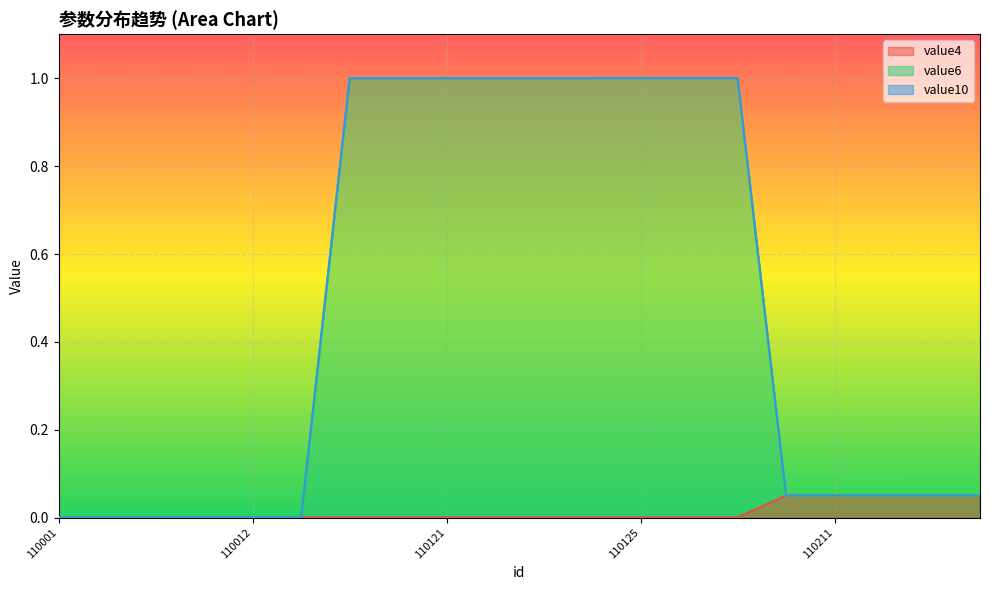

What is the total value across all series at 110101?

1.0